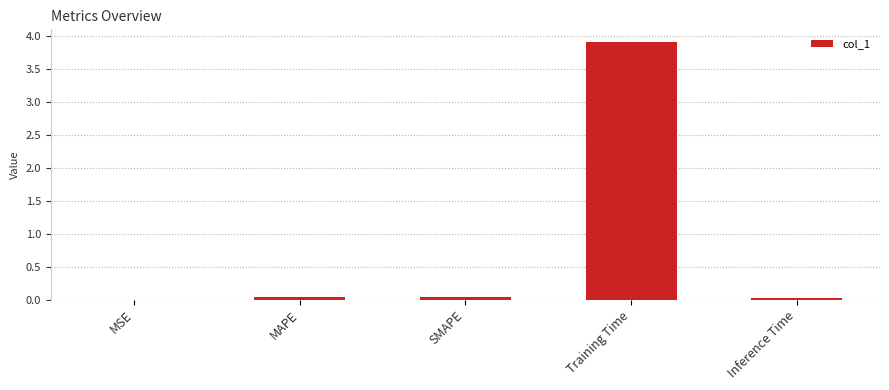

Is it true that the value at SMAPE is 0.0?

True